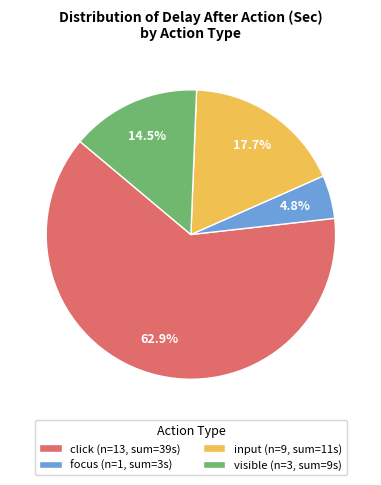

How many segments does this pie chart have?

4